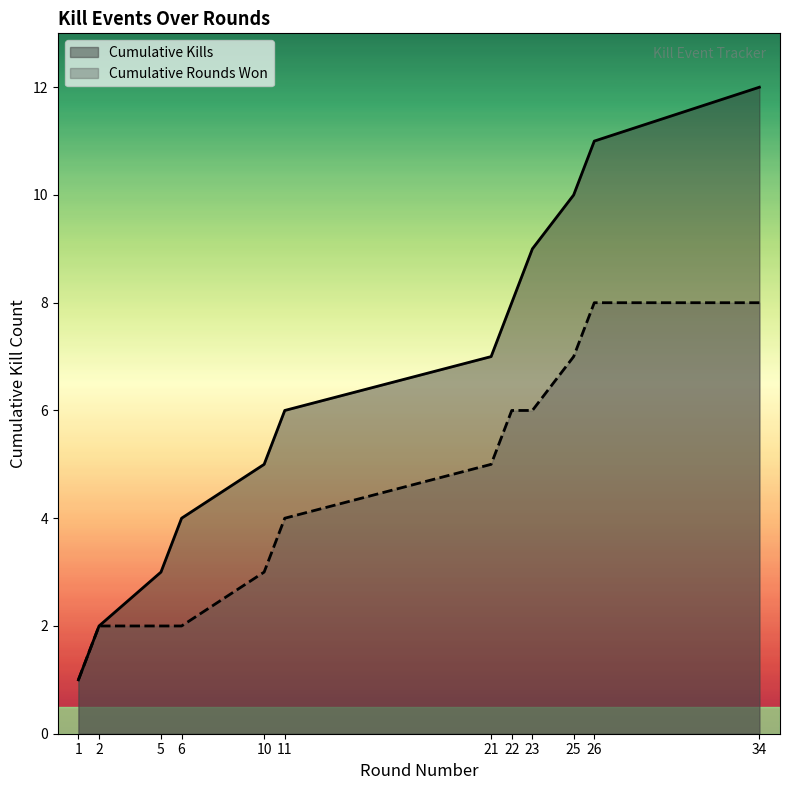

What is the difference between the maximum and minimum values?

11